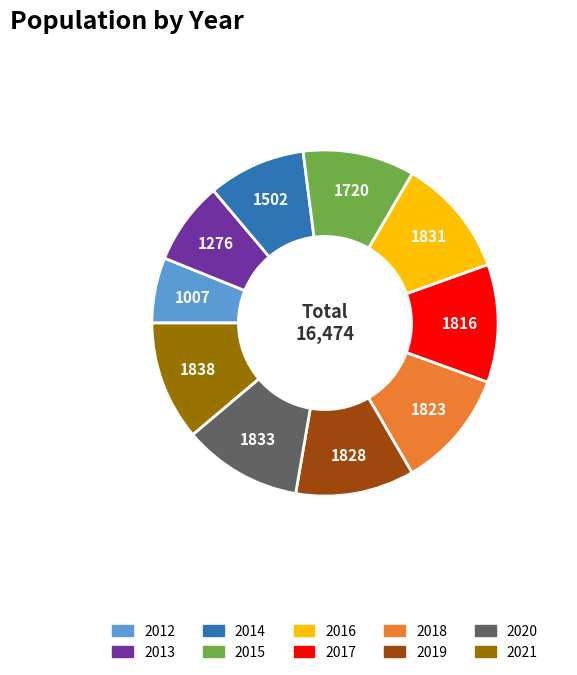

True or false: 2013 accounts for 19% of the total.

False